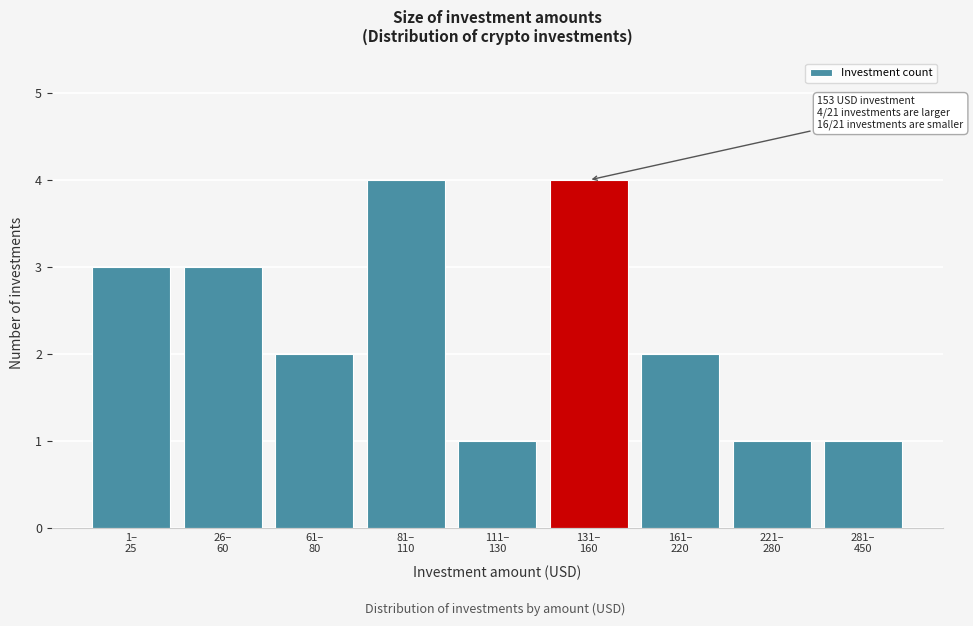

Reading right to left, extract all data points from this chart.

1	1	2	4	1	4	2	3	3